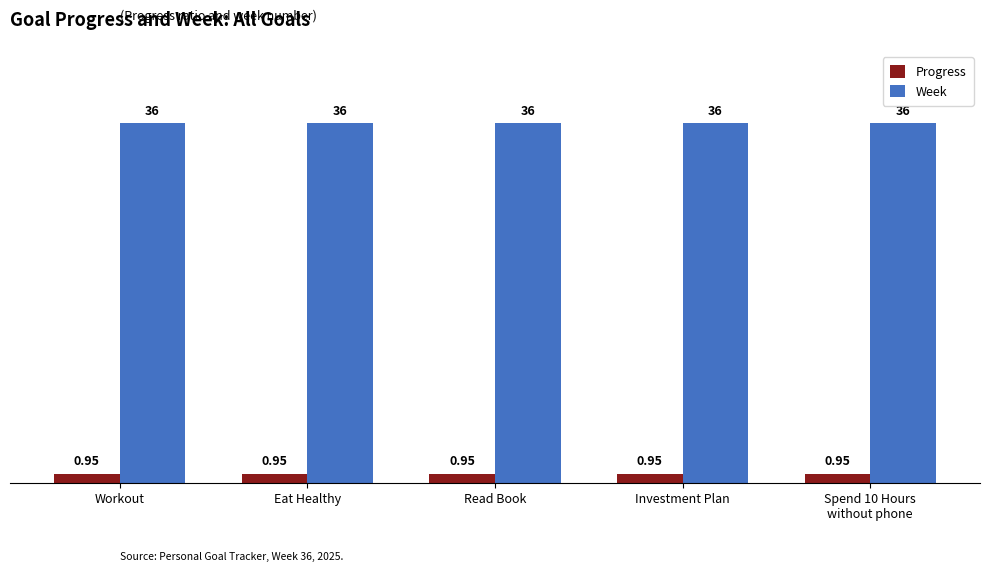

What is the sum of the Progress values at Eat Healthy and Investment Plan?

1.9